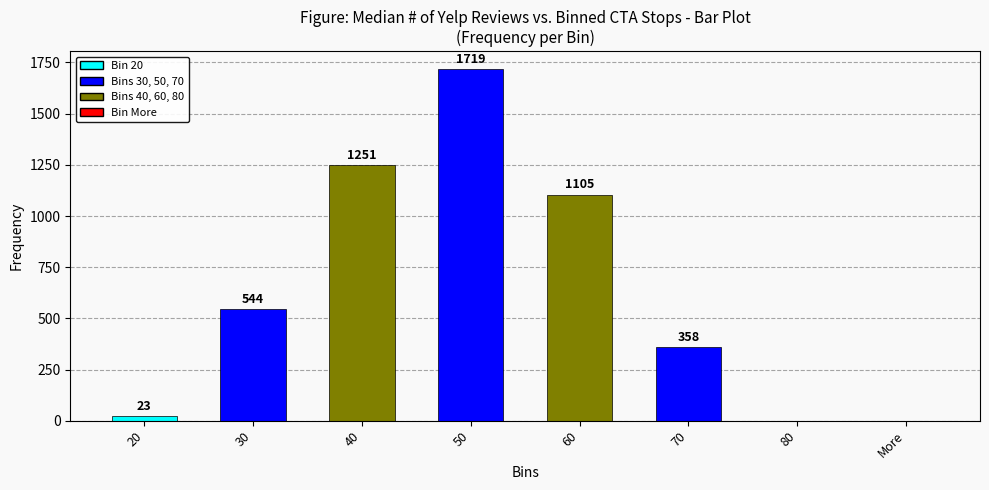

What is the greatest value displayed?

1719